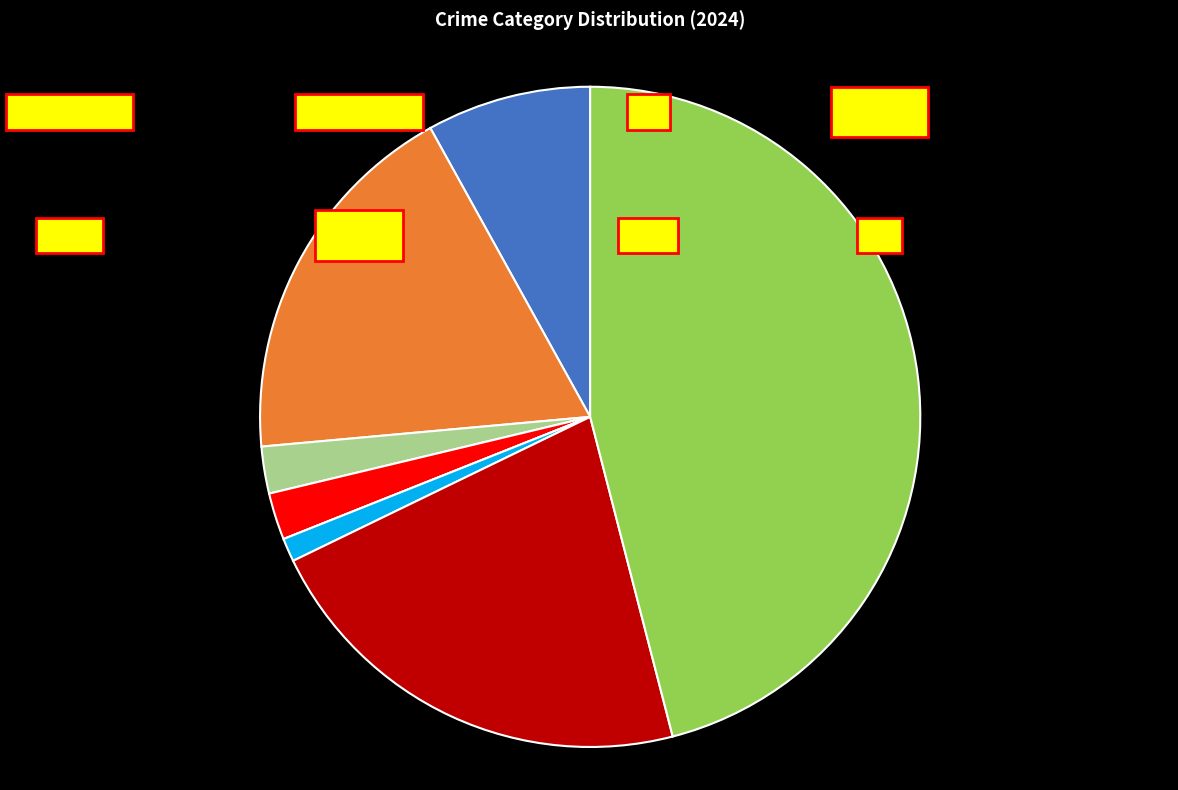

Is there a majority slice in this chart?

No